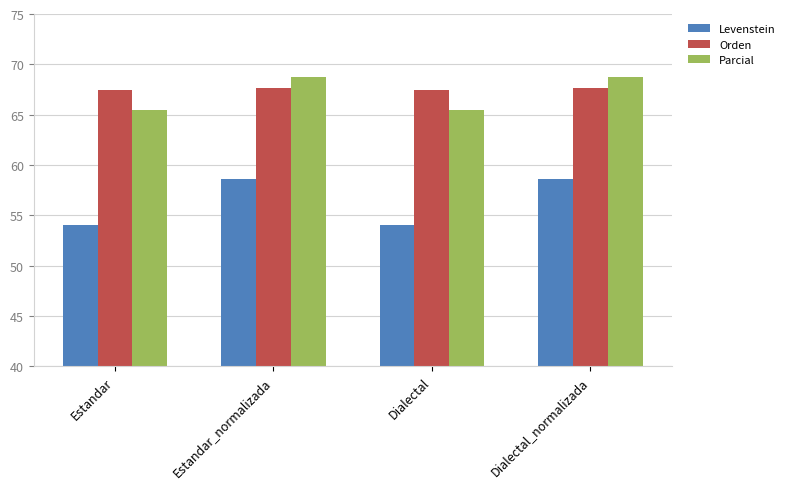

Reading right to left, transcribe all the data shown in this chart.

Levenstein: 58.6	54.0	58.6	54.0
Orden: 67.6	67.4	67.6	67.4
Parcial: 68.8	65.4	68.8	65.4